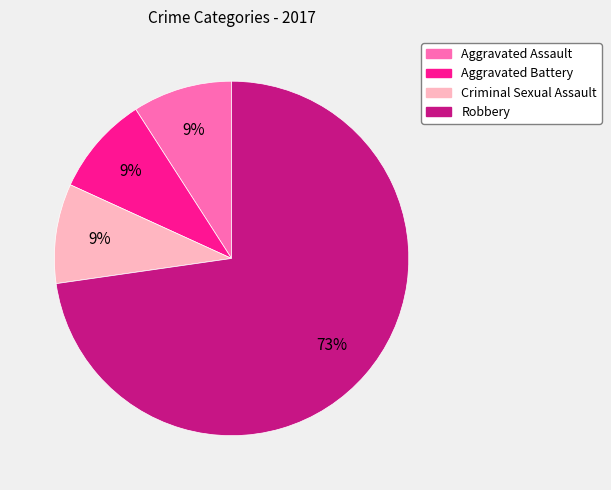

Between Robbery and Criminal Sexual Assault, which is larger?

Robbery